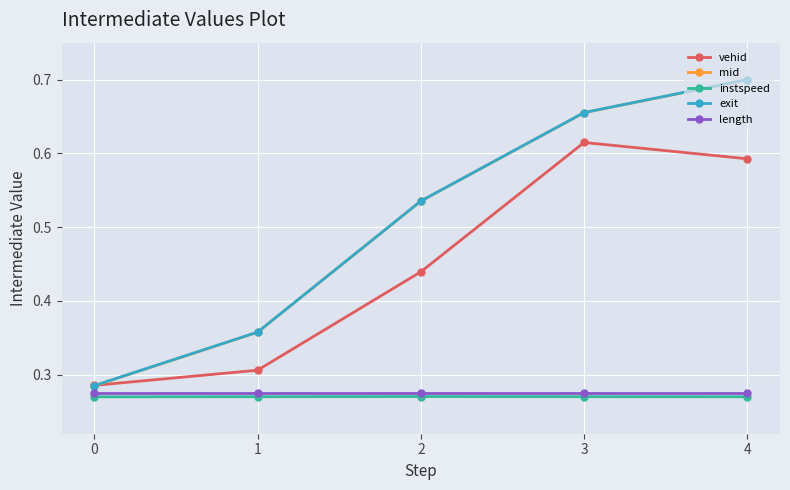

What are all the series names shown in the legend?

vehid, mid, instspeed, exit, length